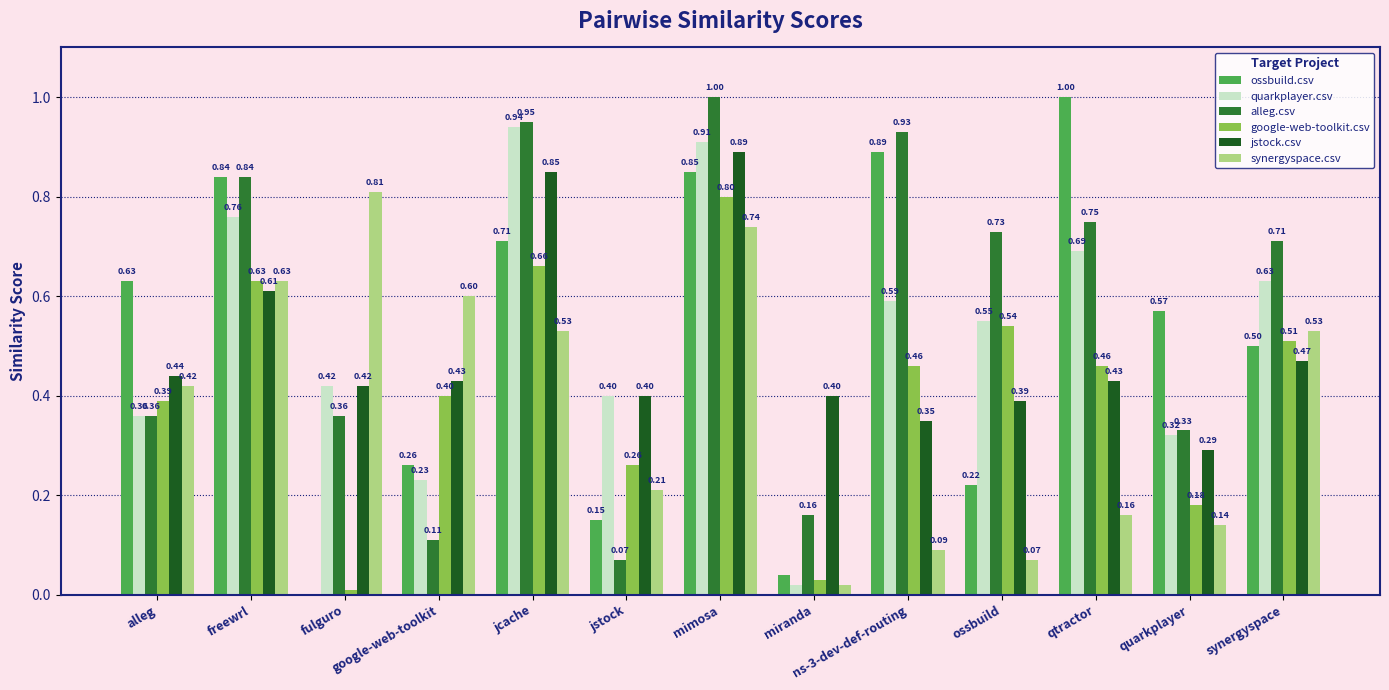

What is the sum of all google-web-toolkit.csv values?

5.3